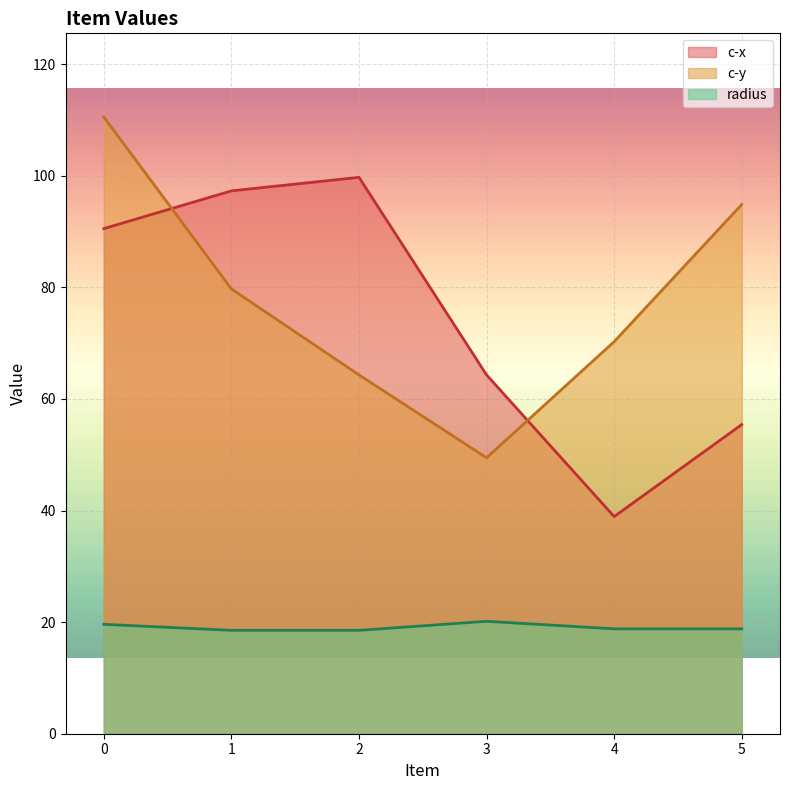

What is the maximum value shown in the chart?

110.5